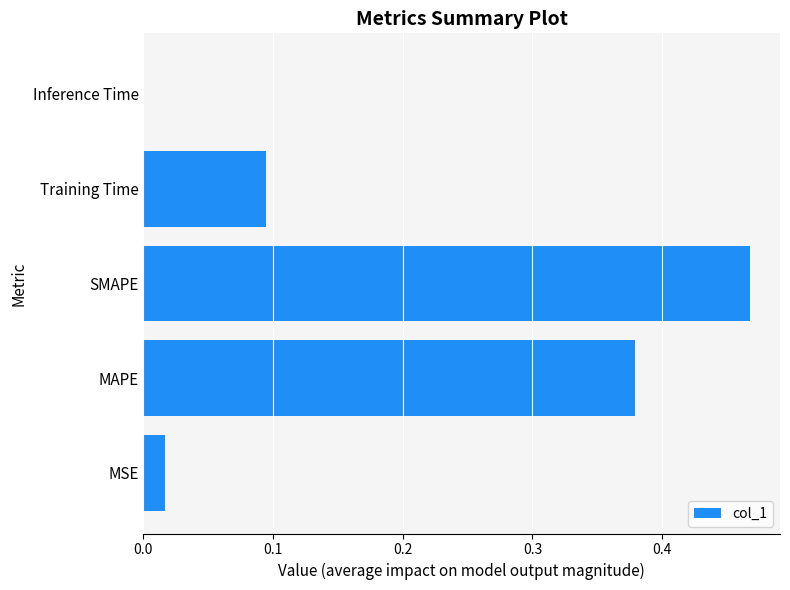

Are the bars grouped side by side (vs. stacked)?

No